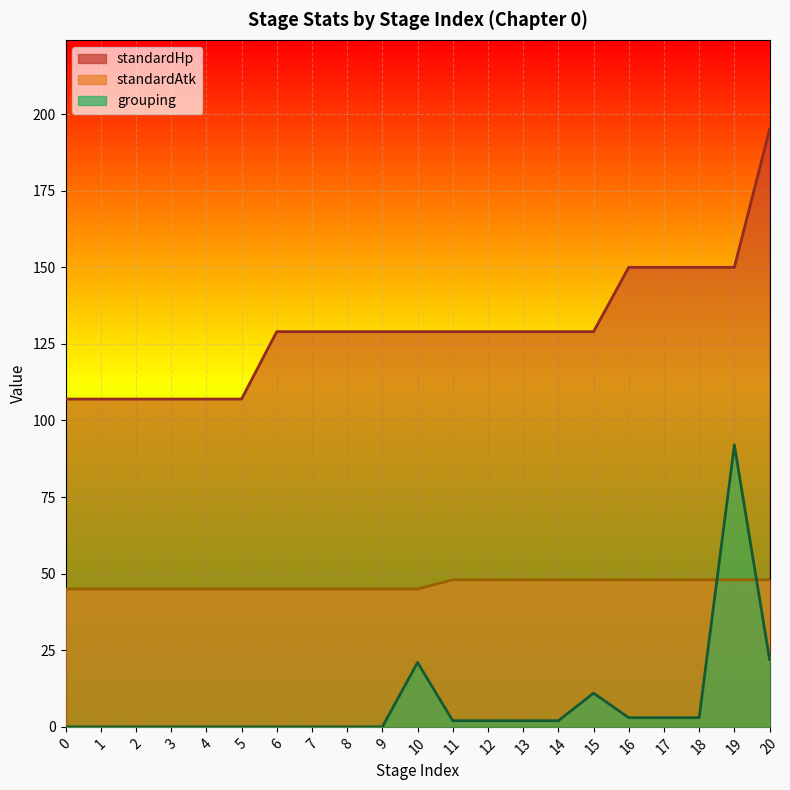

Which series has the largest total across all categories?

standardHp